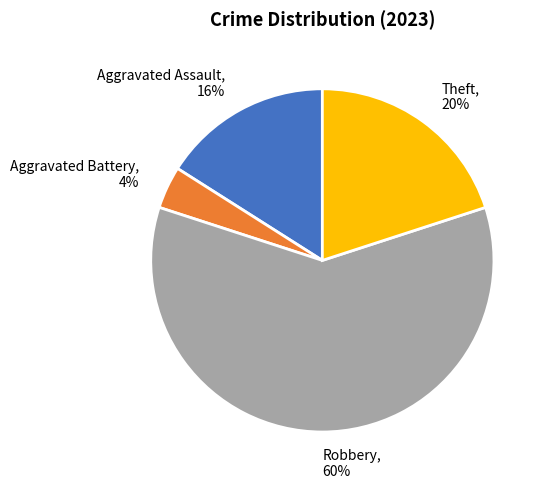

Which has a higher value, Aggravated Battery or Aggravated Assault?

Aggravated Assault